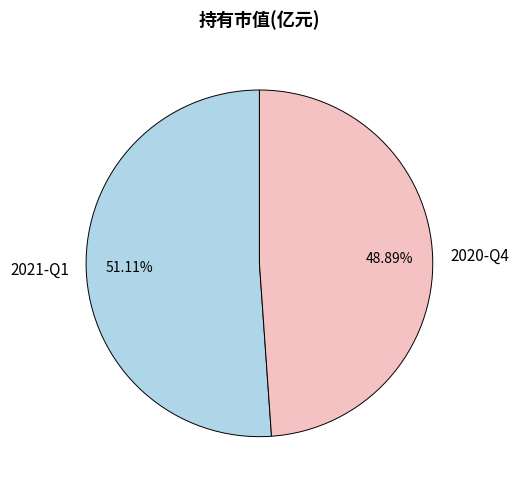

Which slice is the largest?

2021-Q1